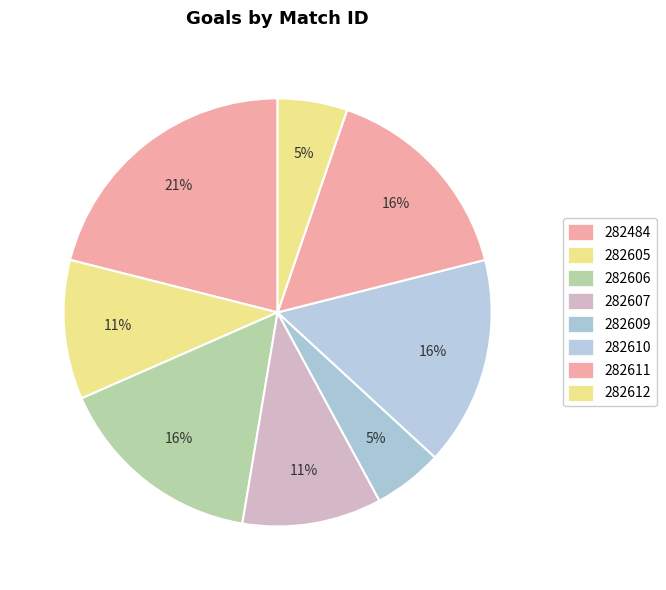

Count the number of slices in the pie.

8